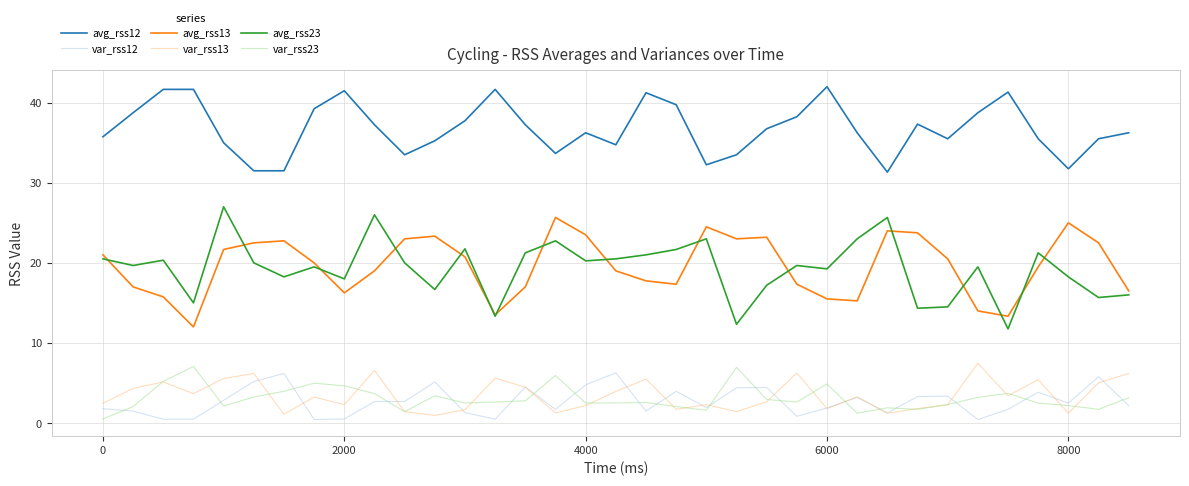

True or false: var_rss23 and avg_rss12 intersect in this chart.

False